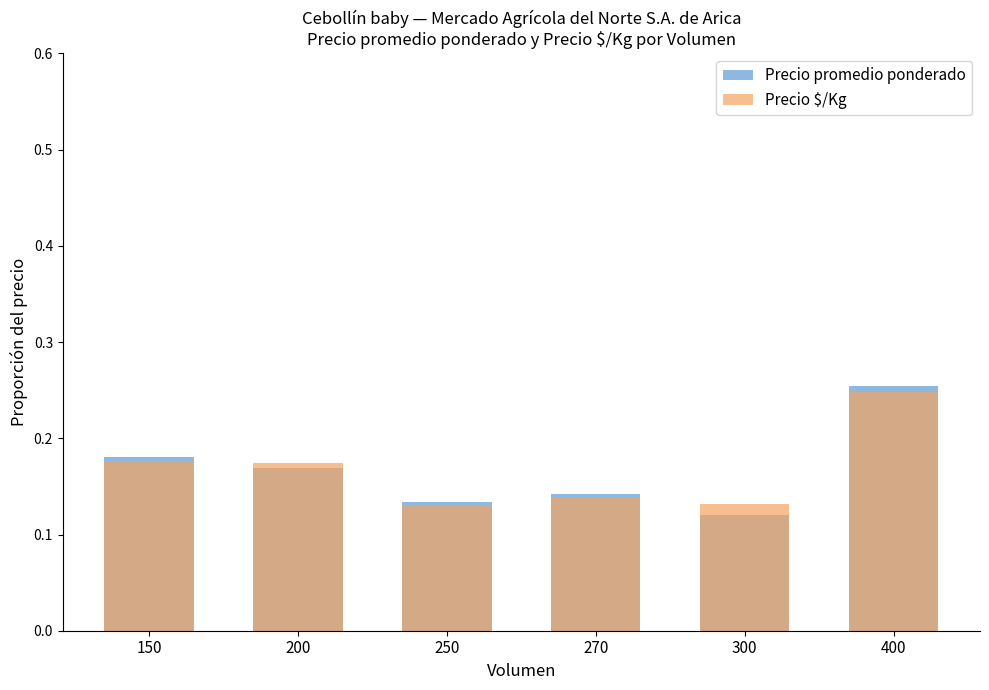

Which category has the lowest value in the Precio promedio ponderado series?

300